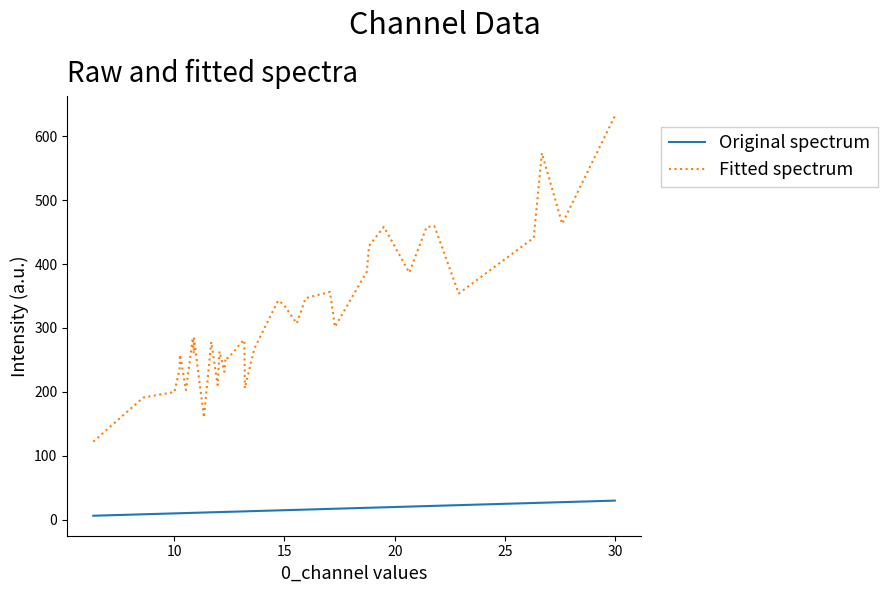

Which series has the widest spread of values?

Fitted spectrum